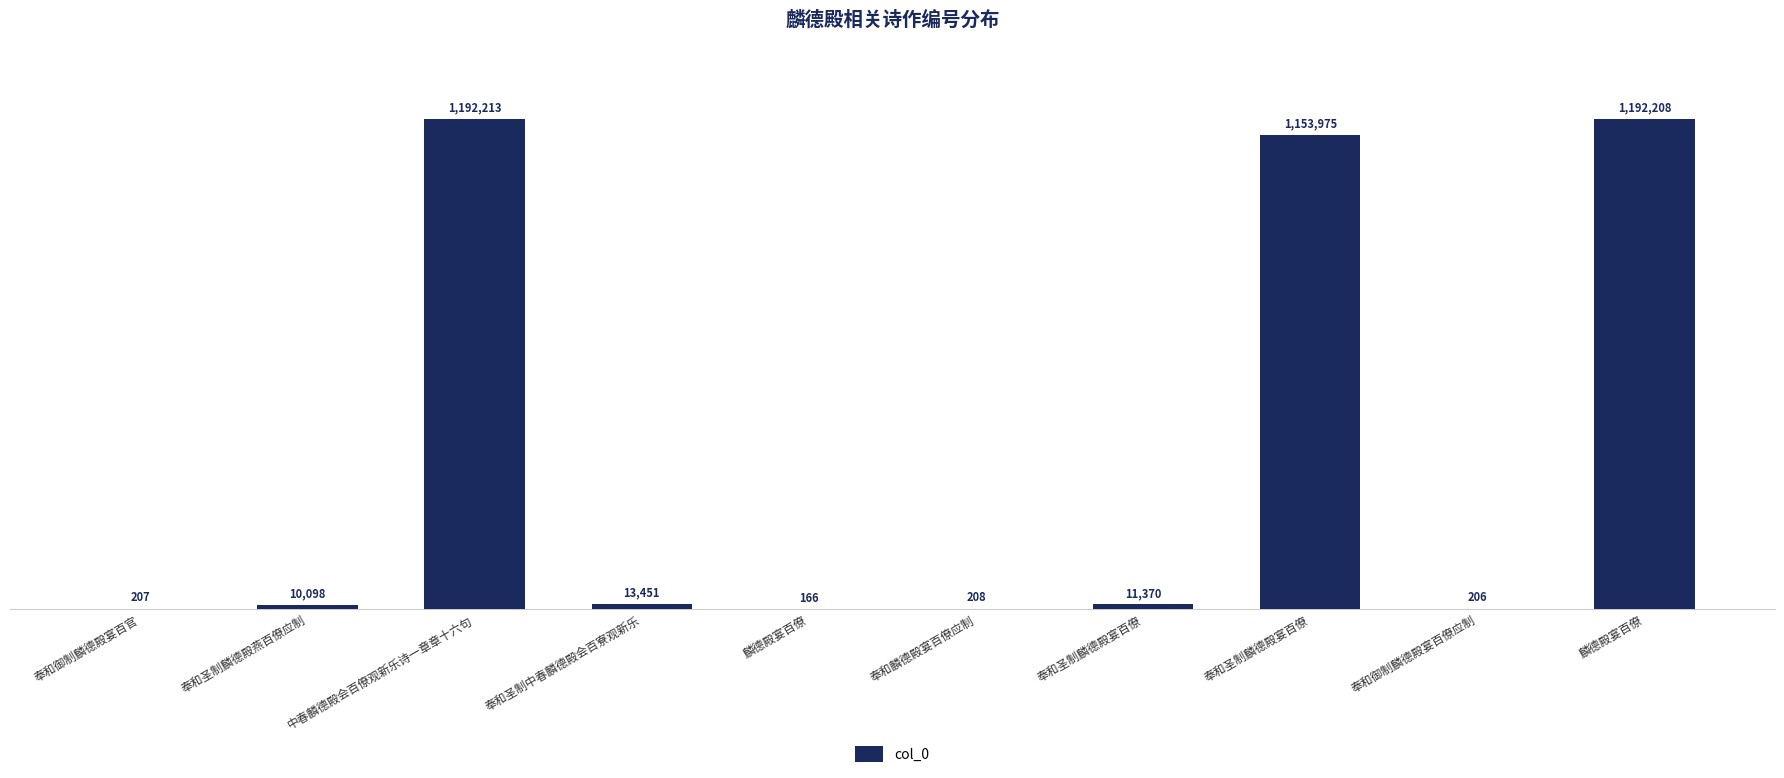

What is the maximum value shown in the chart?

1192213